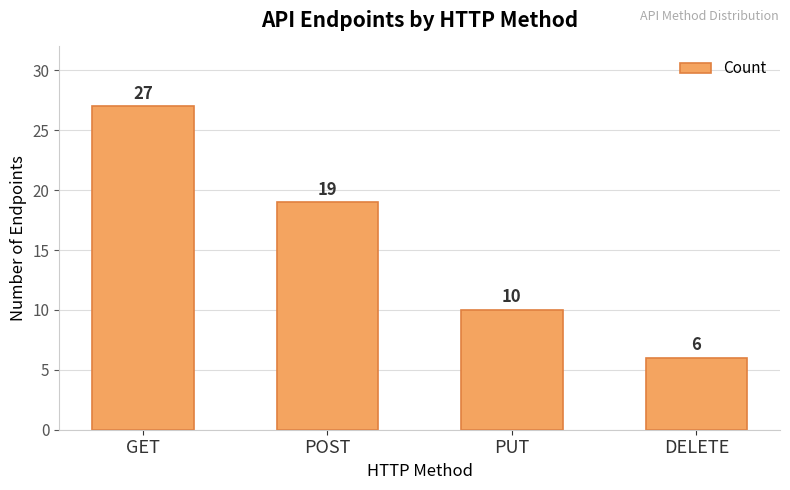

Rank the categories by value from lowest to highest.

DELETE, PUT, POST, GET